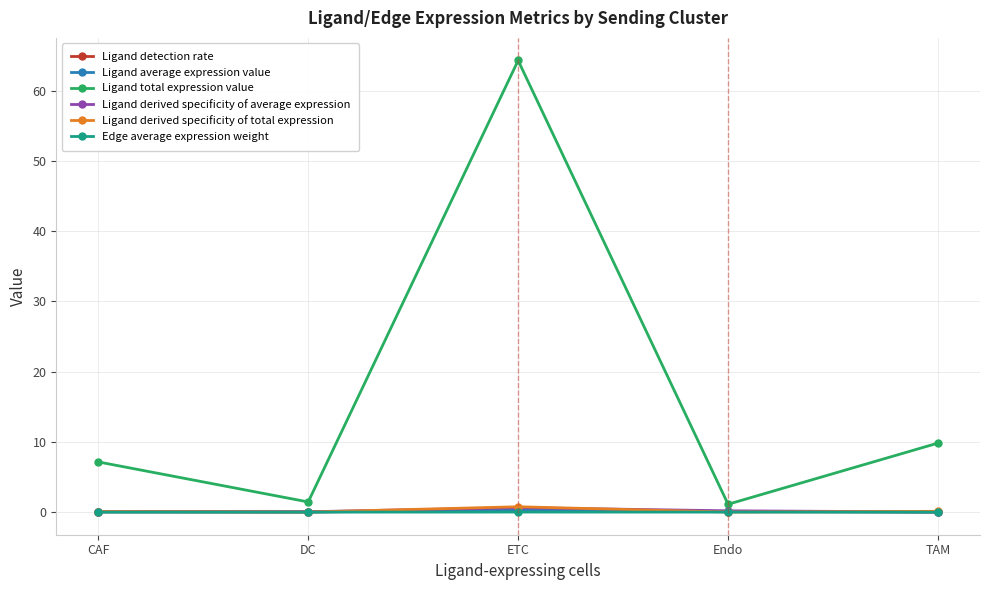

At which category does Ligand total expression value reach its first local valley?

DC